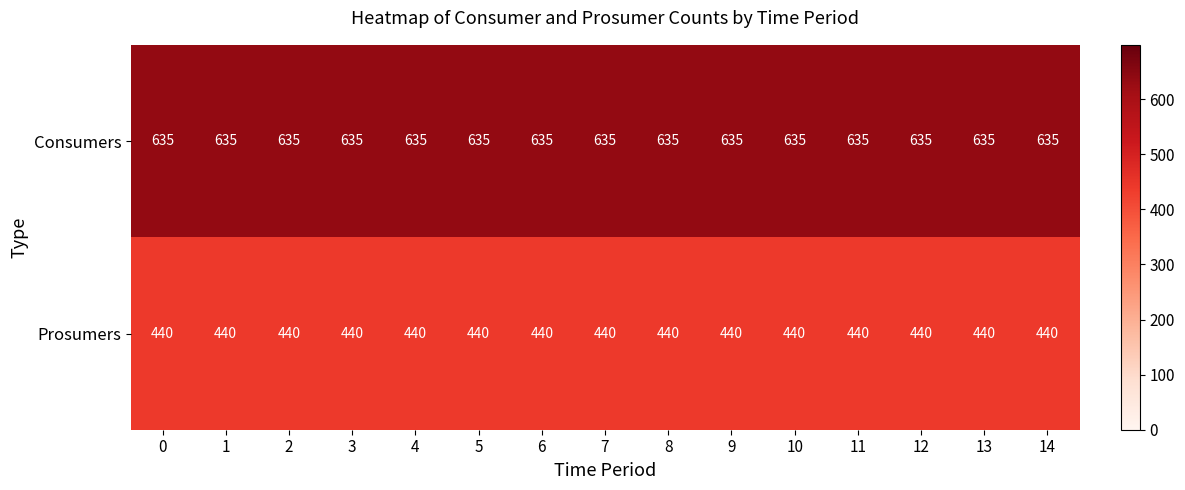

What is the spread (max minus min) of values at 3?

195